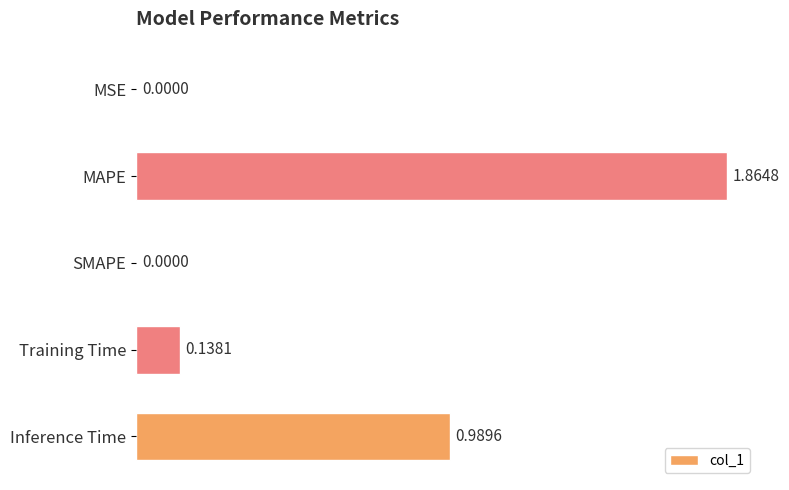

Which has a higher value, Inference Time or MAPE?

MAPE